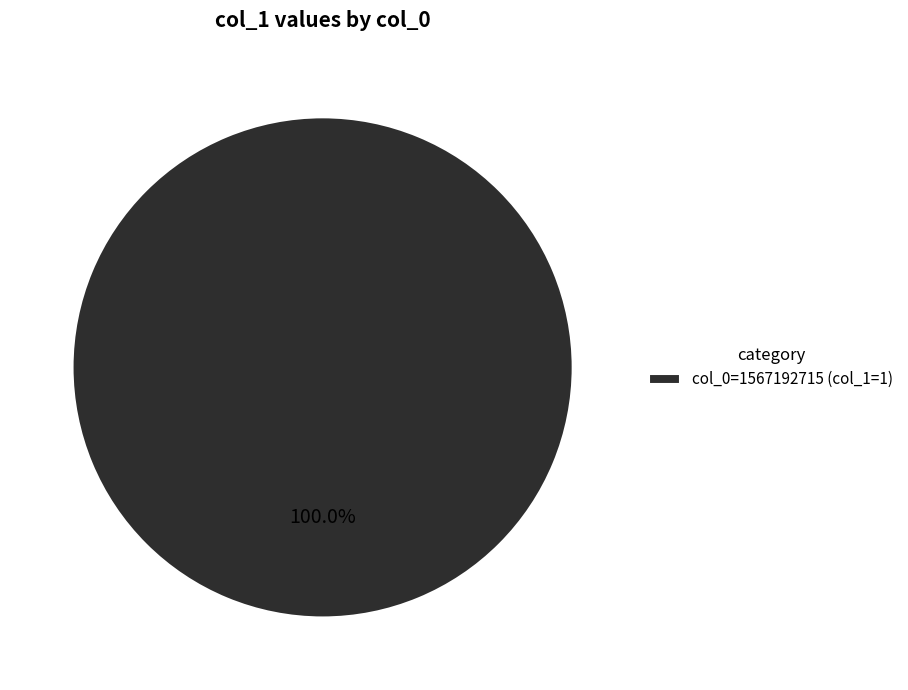

Does any single category account for the majority?

Yes